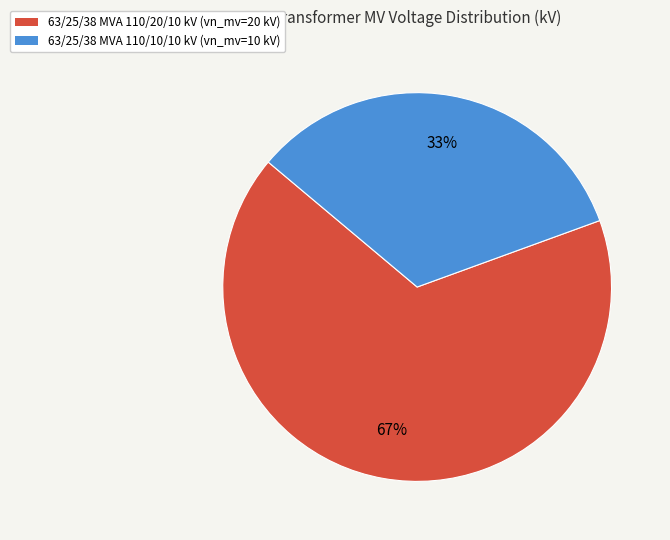

Which has a higher value, 63/25/38 MVA 110/10/10 kV or 63/25/38 MVA 110/20/10 kV?

63/25/38 MVA 110/20/10 kV